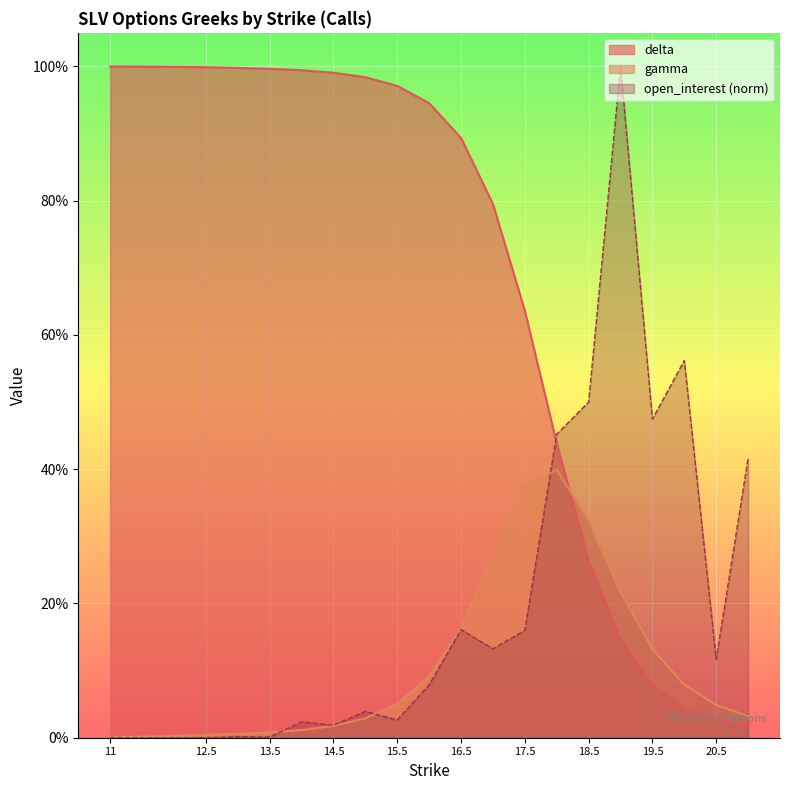

List the series in order of their overall mean, highest first.

delta, open_interest (norm), gamma